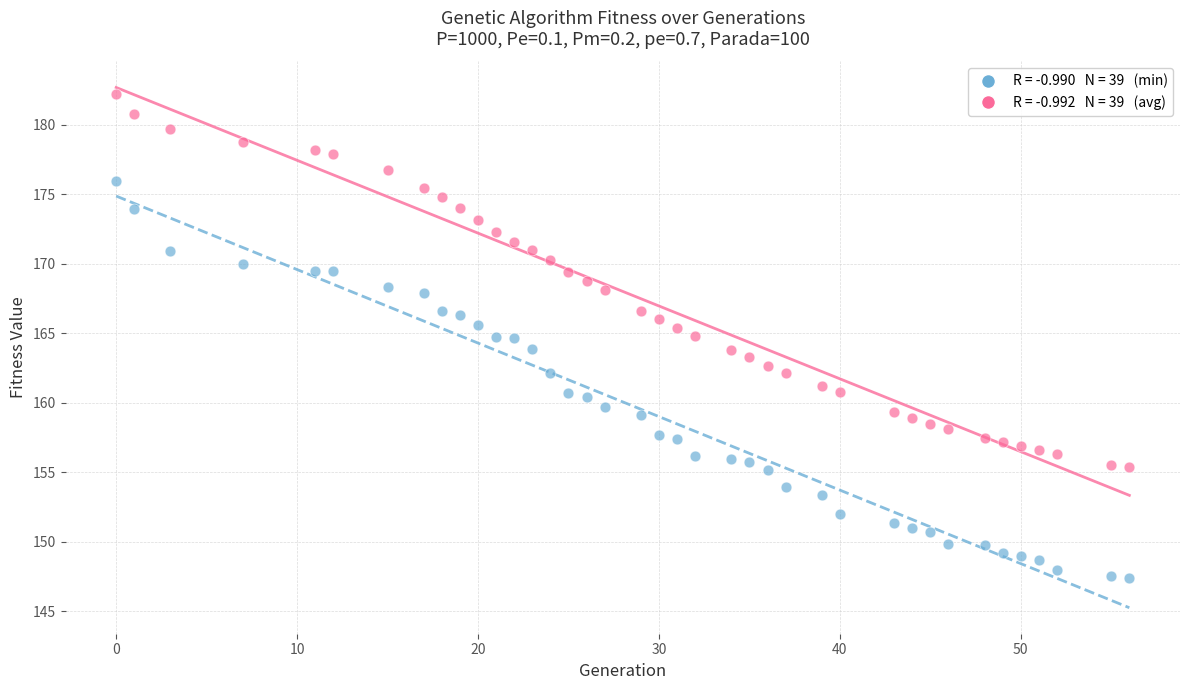

Across all data points, what is the range of X values (max minus min)?

56.0